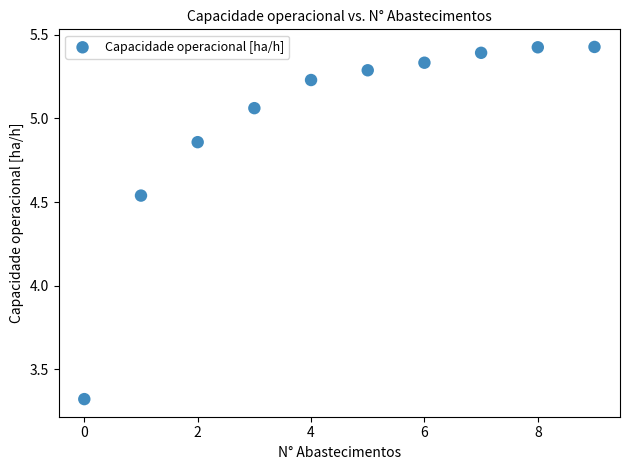

What is the average Y value?

5.0